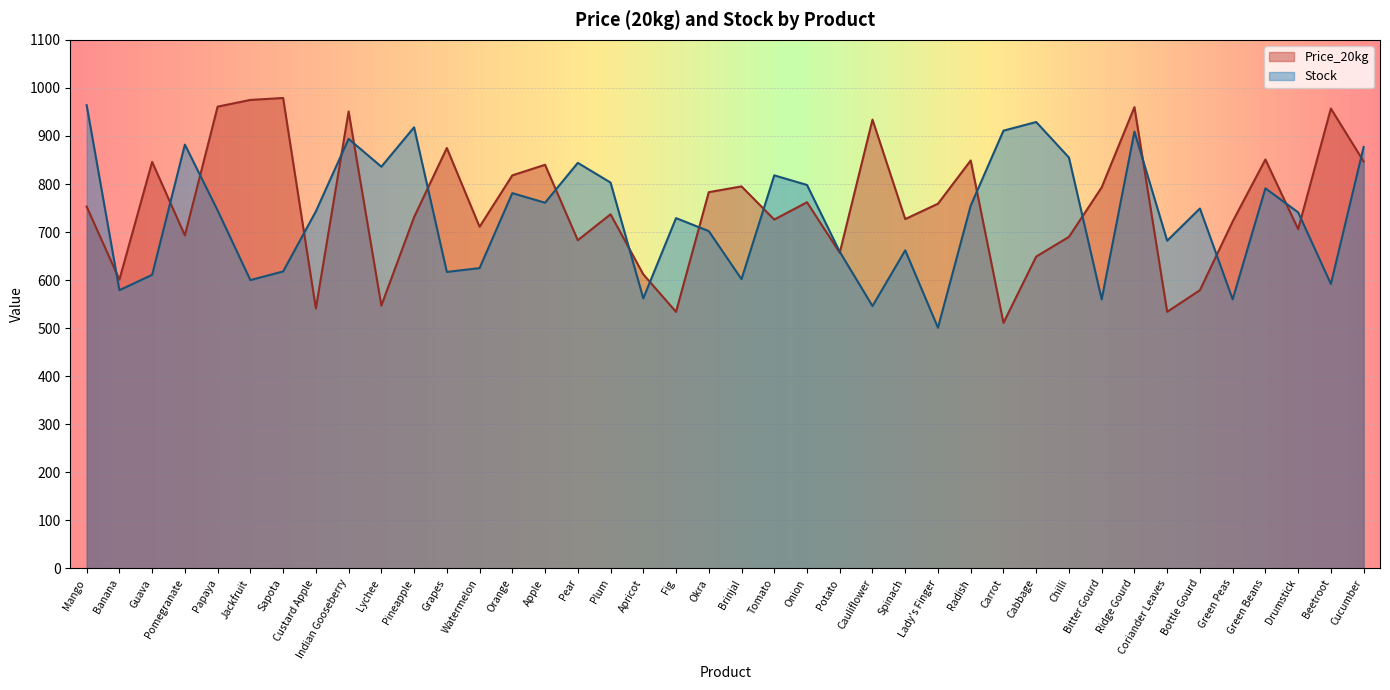

Reading left to right, what are all the values shown in this chart?

Price_20kg: 753	601	846	693	961	975	979	541	951	547	731	875	711	818	840	683	737	612	534	783	795	726	762	657	934	727	759	849	511	649	690	793	960	534	579	722	851	706	957	847
Stock: 964	579	611	882	745	600	618	743	894	836	918	617	625	781	761	844	803	562	729	702	602	818	798	659	546	662	501	755	911	929	855	560	909	682	749	560	791	741	592	877